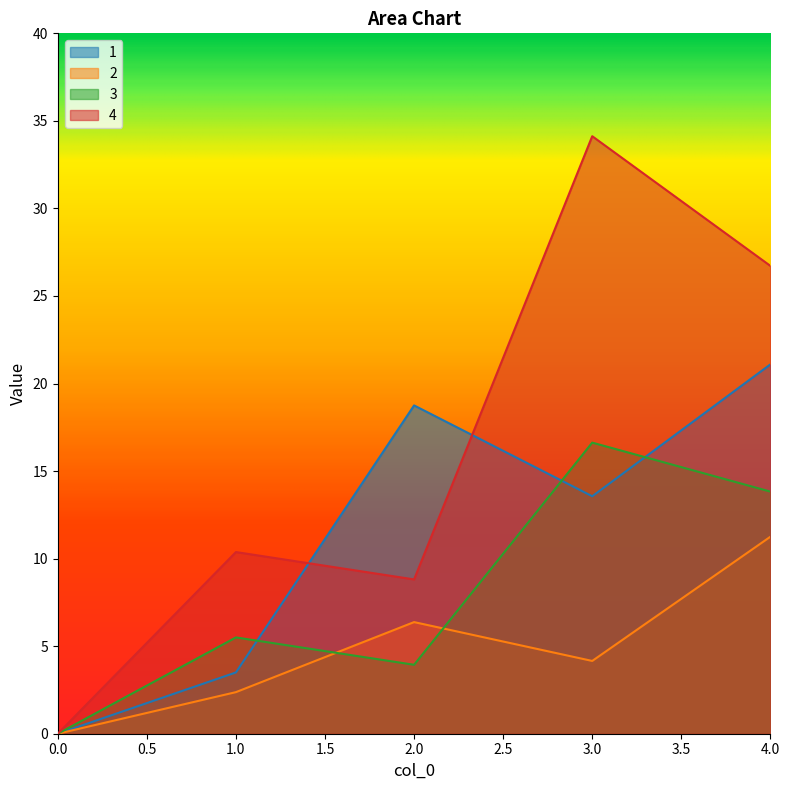

The 2 series shows 2.4 at 1.0. True or false?

True